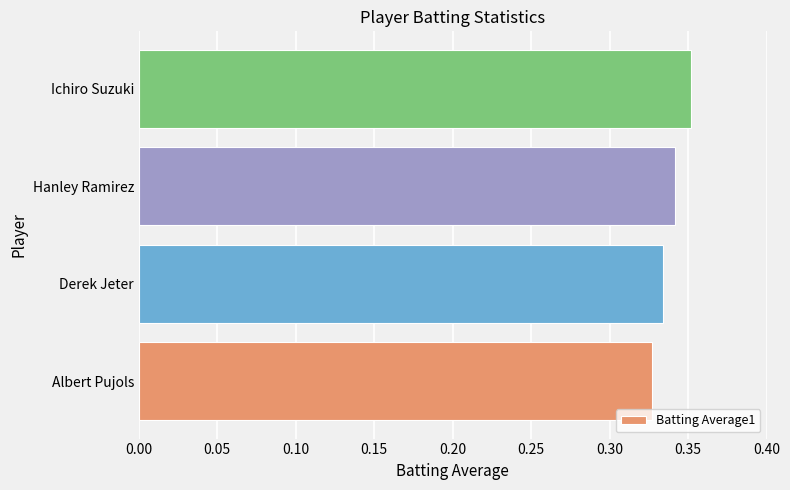

Count the values in the range 0 to 1.

4